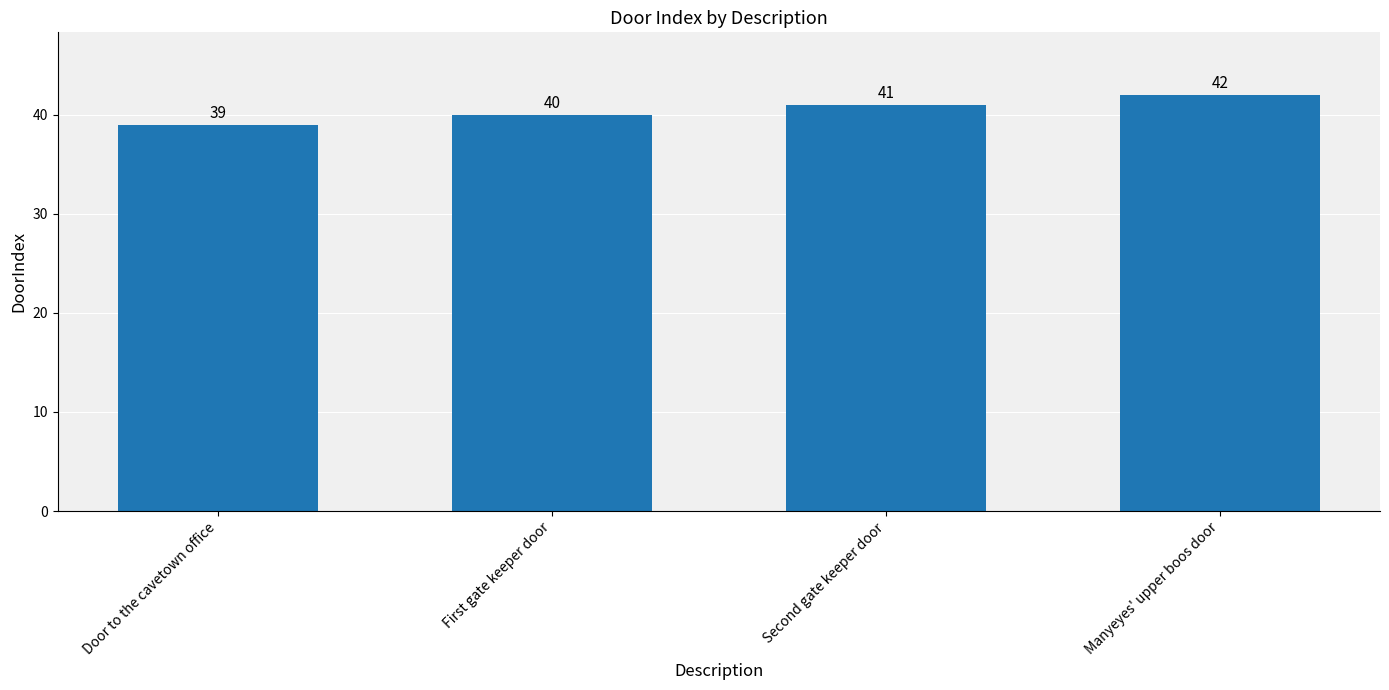

What is the label of the 1st bar from the right?

Manyeyes' upper boos door